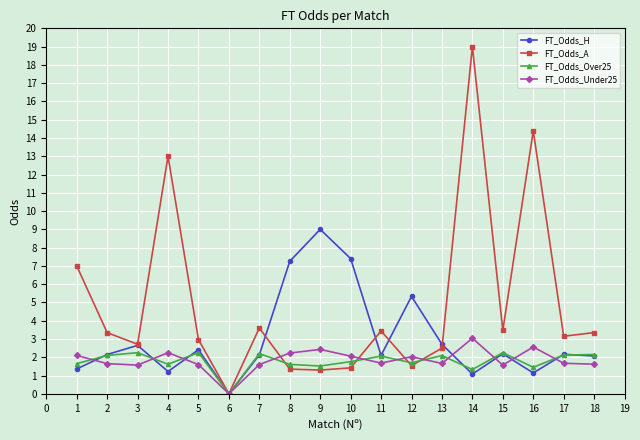

True or false: FT_Odds_H has a value of 0.6 at 13.

False